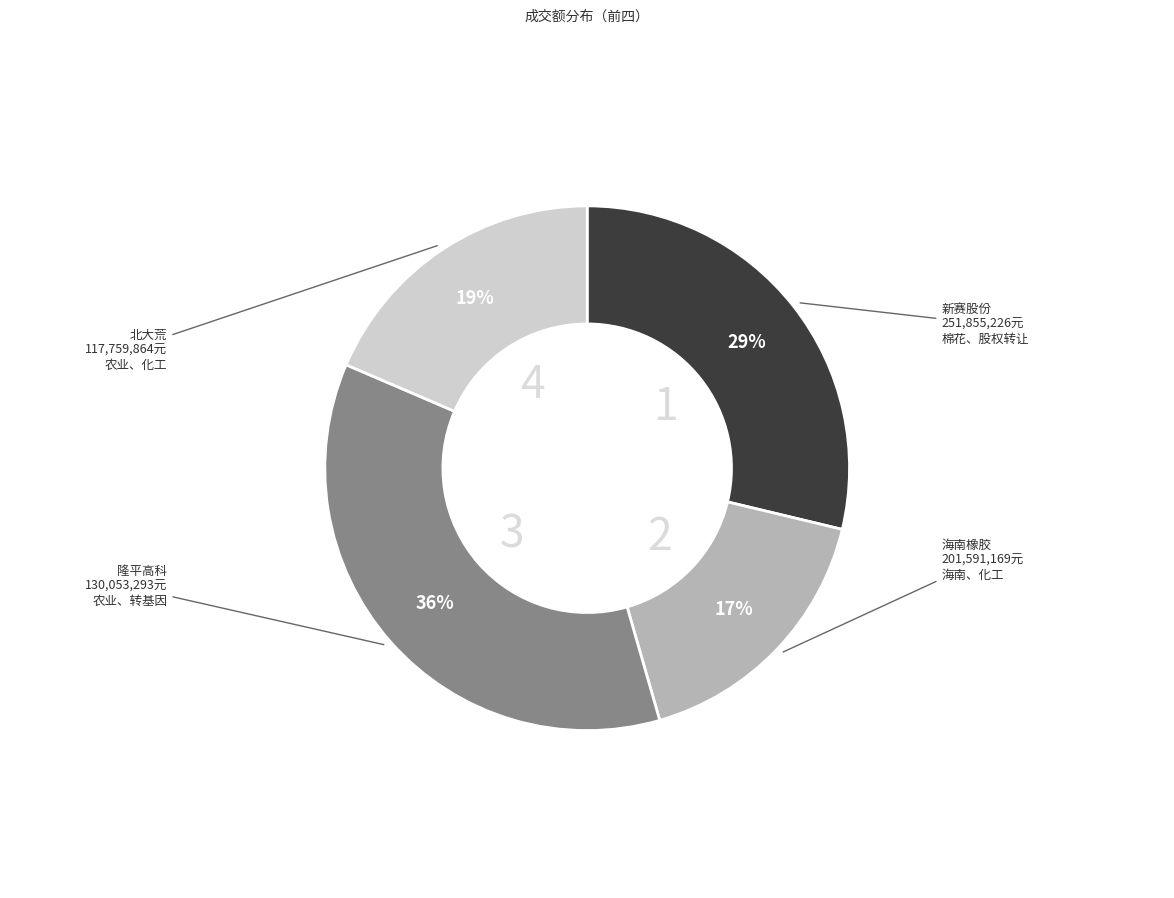

Is there a majority slice in this chart?

No